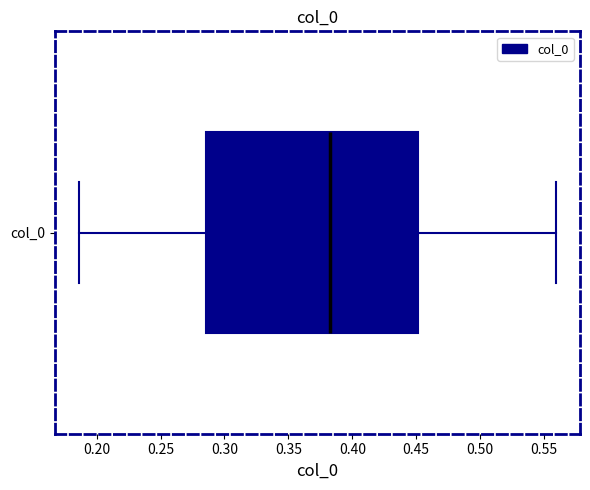

Read this box plot against the x-axis: the position of the median line, the range covered by the box, and the ends of both whiskers. The values are not printed on the chart, so give them approximately, as read against the axis.

median 0.385, box 0.285 to 0.450, whiskers 0.185 to 0.560